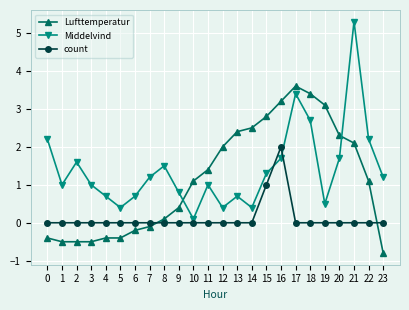

At how many categories does at least one series exceed 3?

5